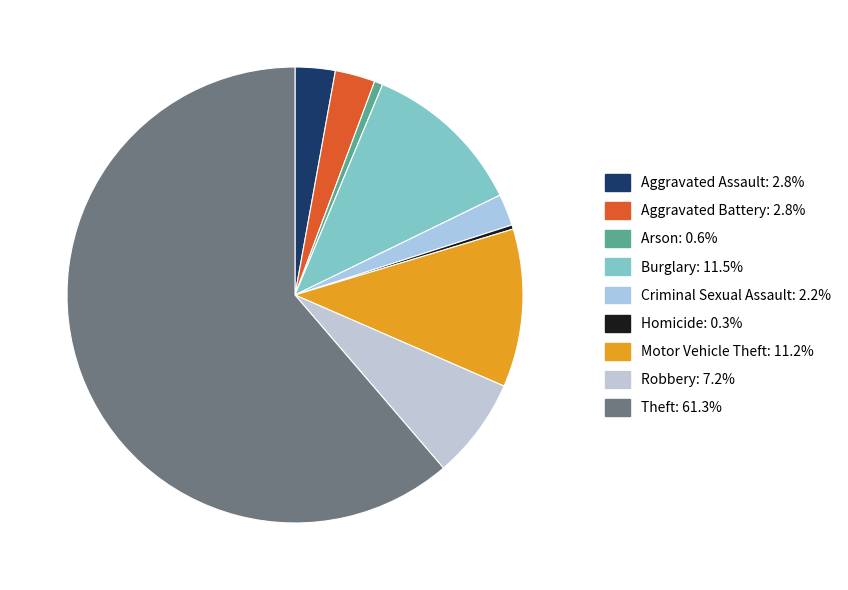

Do Homicide and Criminal Sexual Assault together represent more than half of the pie?

No